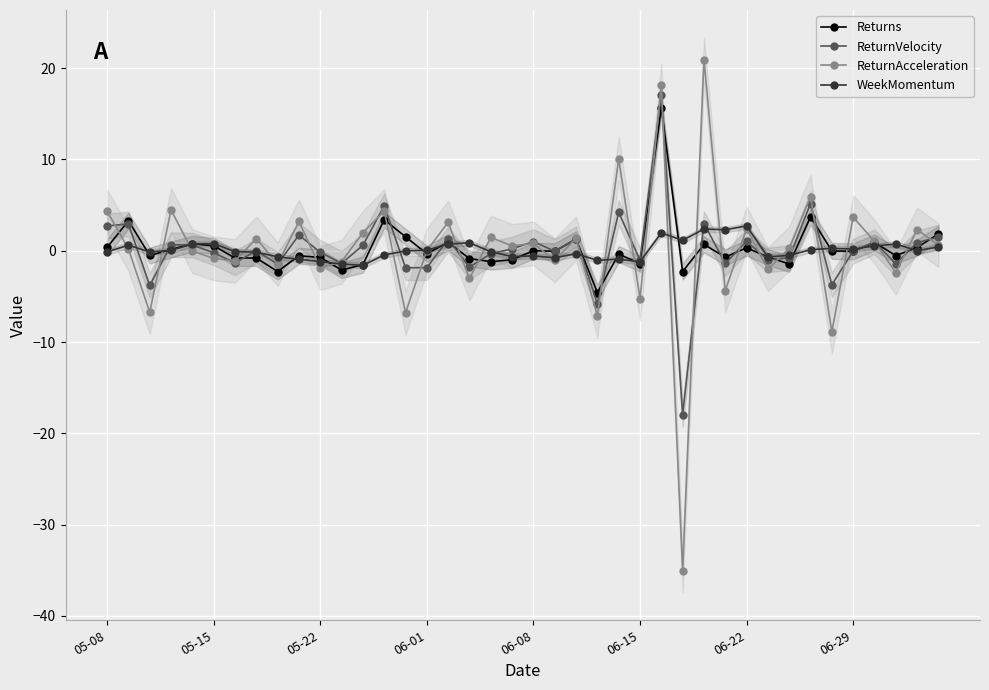

What is the lowest value of the ReturnAcceleration series?

-35.1